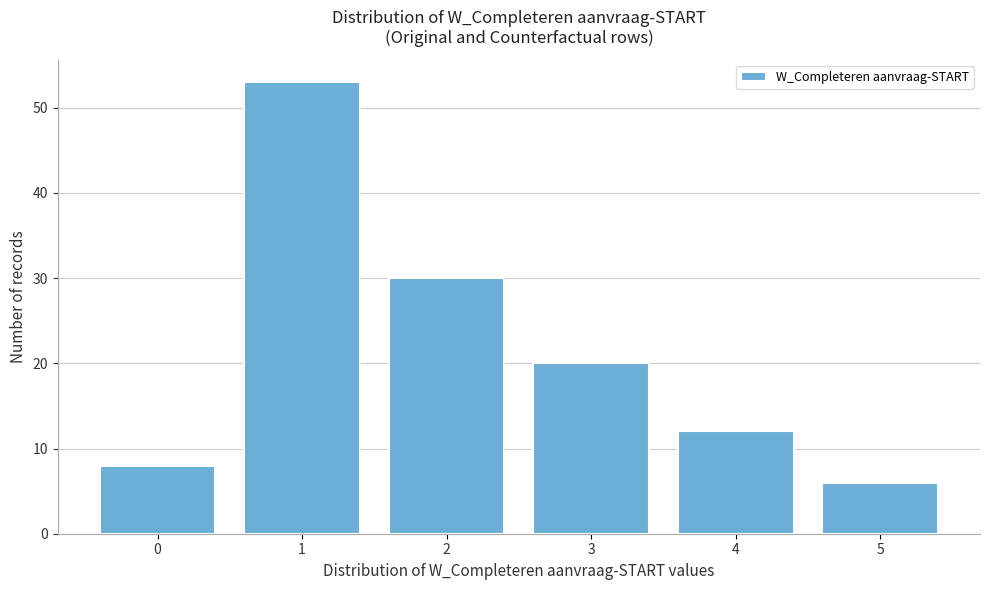

Reading left to right, extract all data points from this chart.

0=8	1=53	2=30	3=20	4=12	5=6